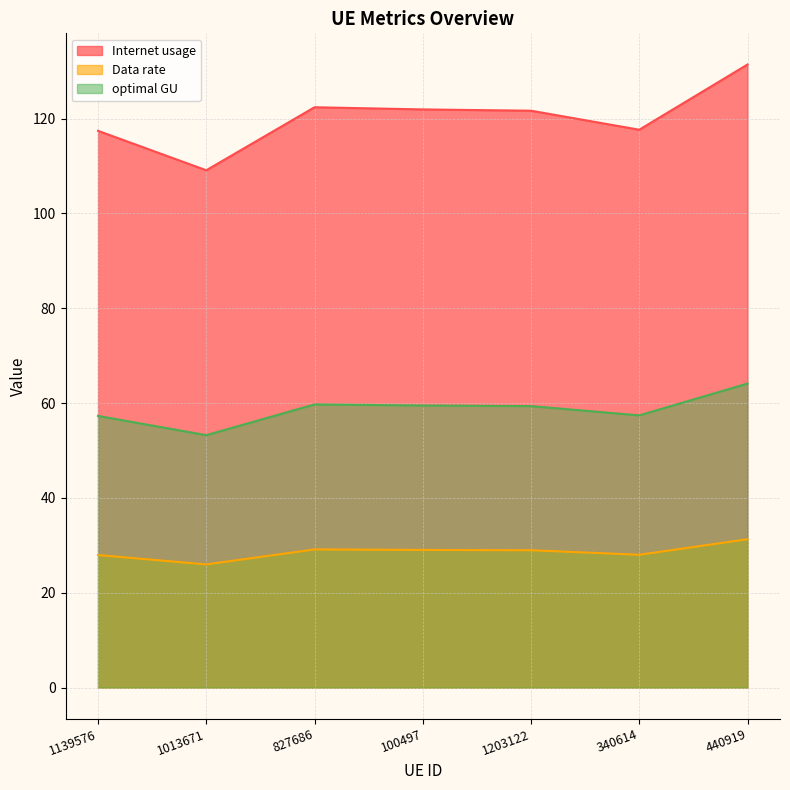

How many lines are shown in the chart?

3